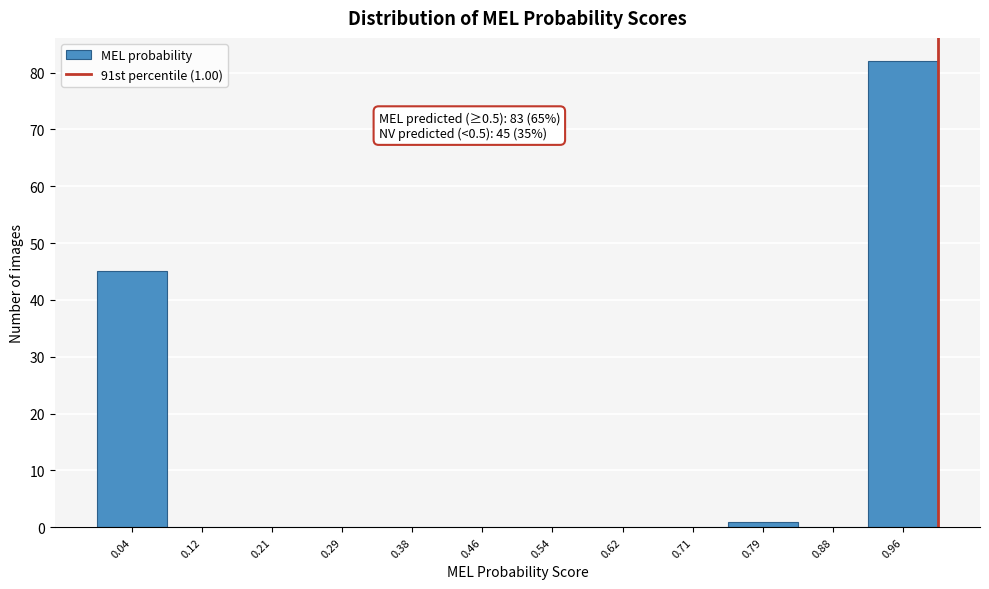

Over which range of the x-axis is the bar tallest?

0.92 to 1.00